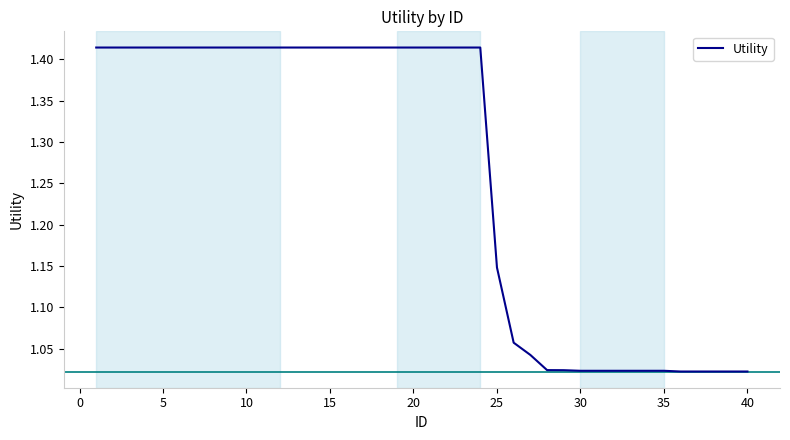

What is the difference between the second highest and second lowest values?

0.4